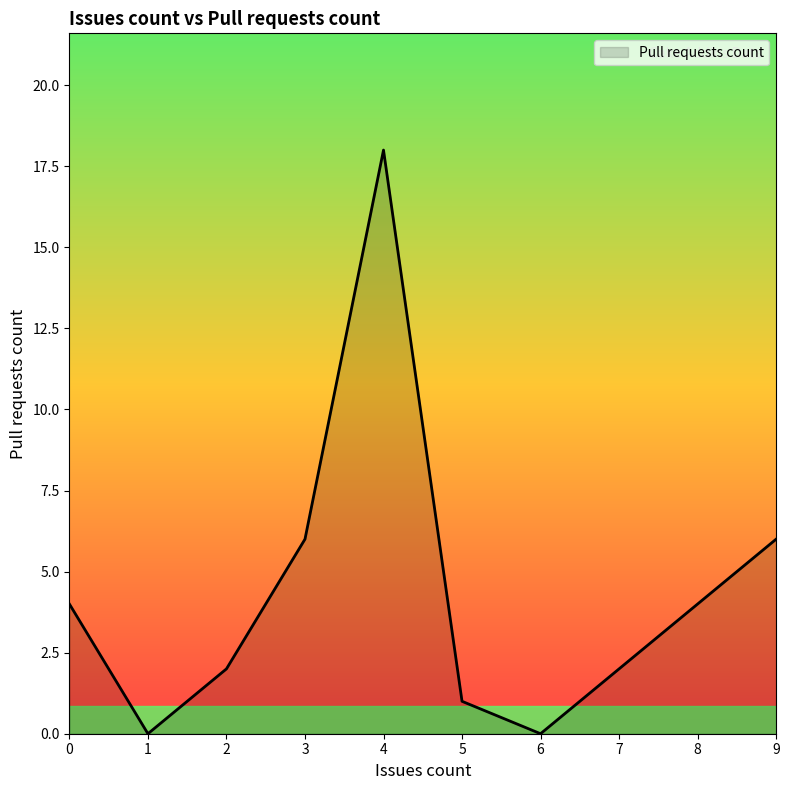

The chart shows a value of 2 at 2. True or false?

True